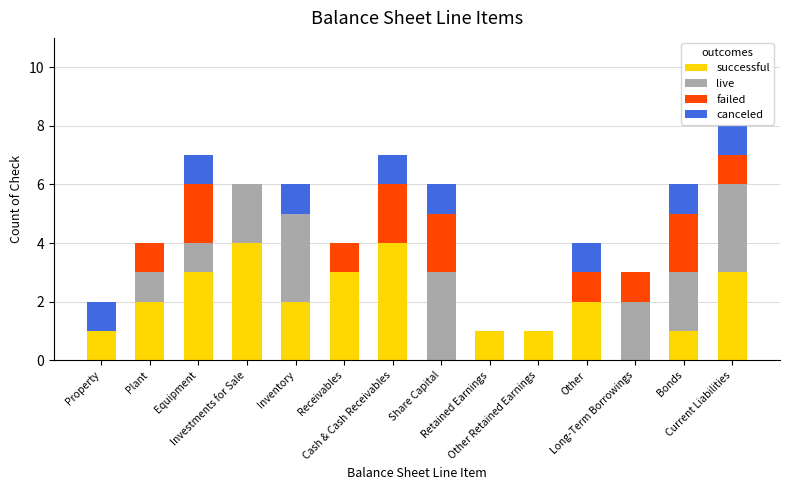

What is the highest value of the successful series?

4